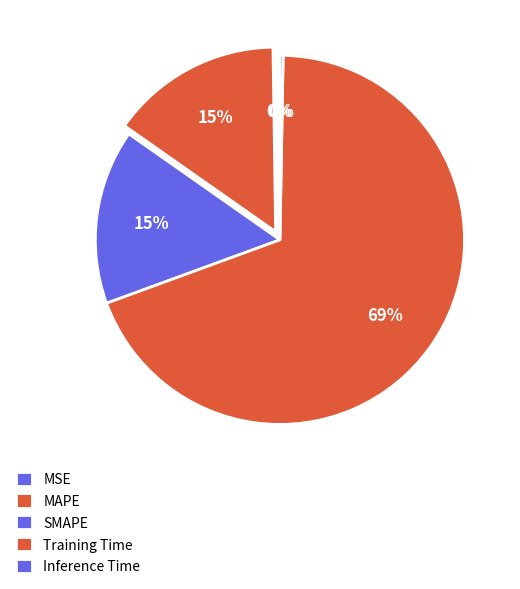

How many slices are in this pie chart?

5